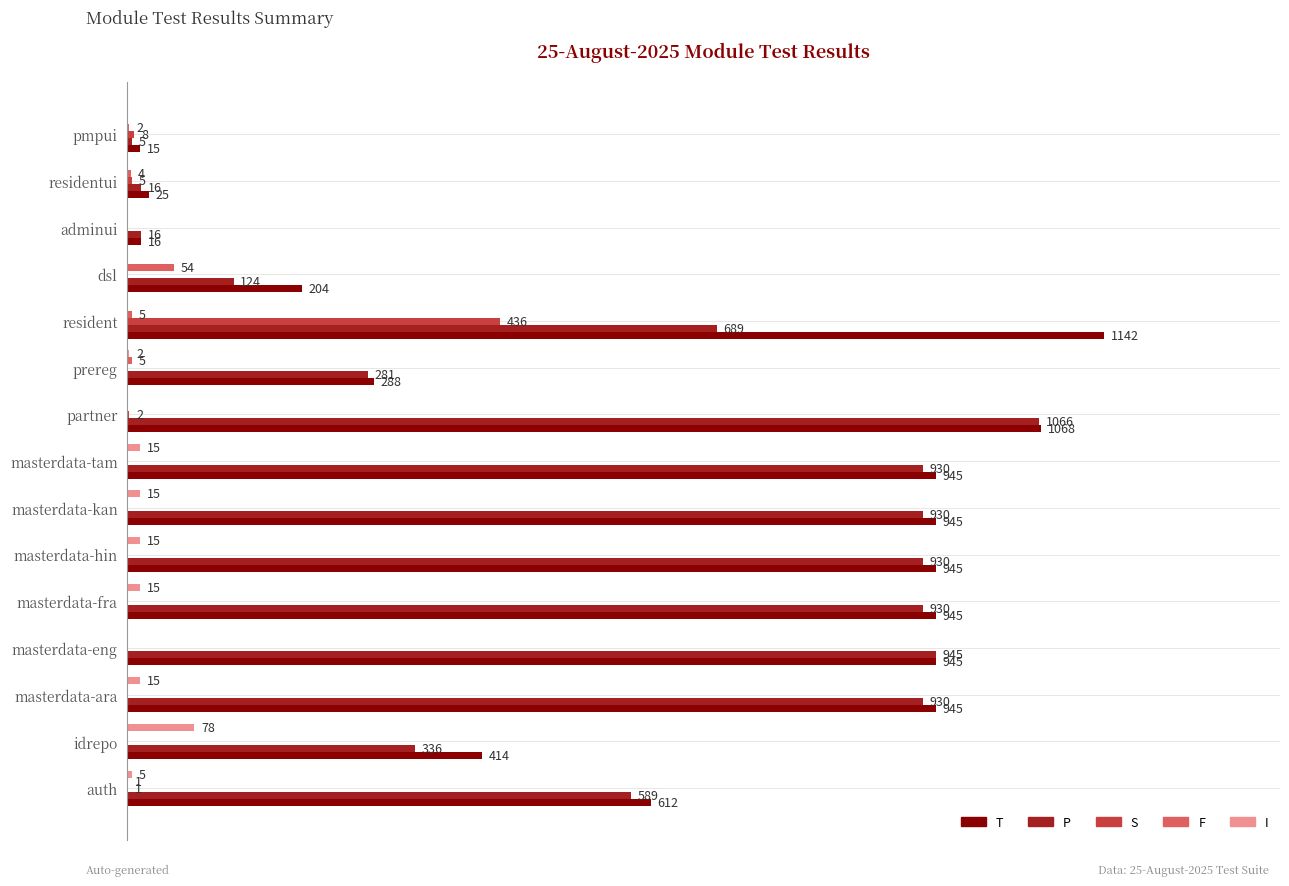

At which category is the sum across all series the highest?

resident